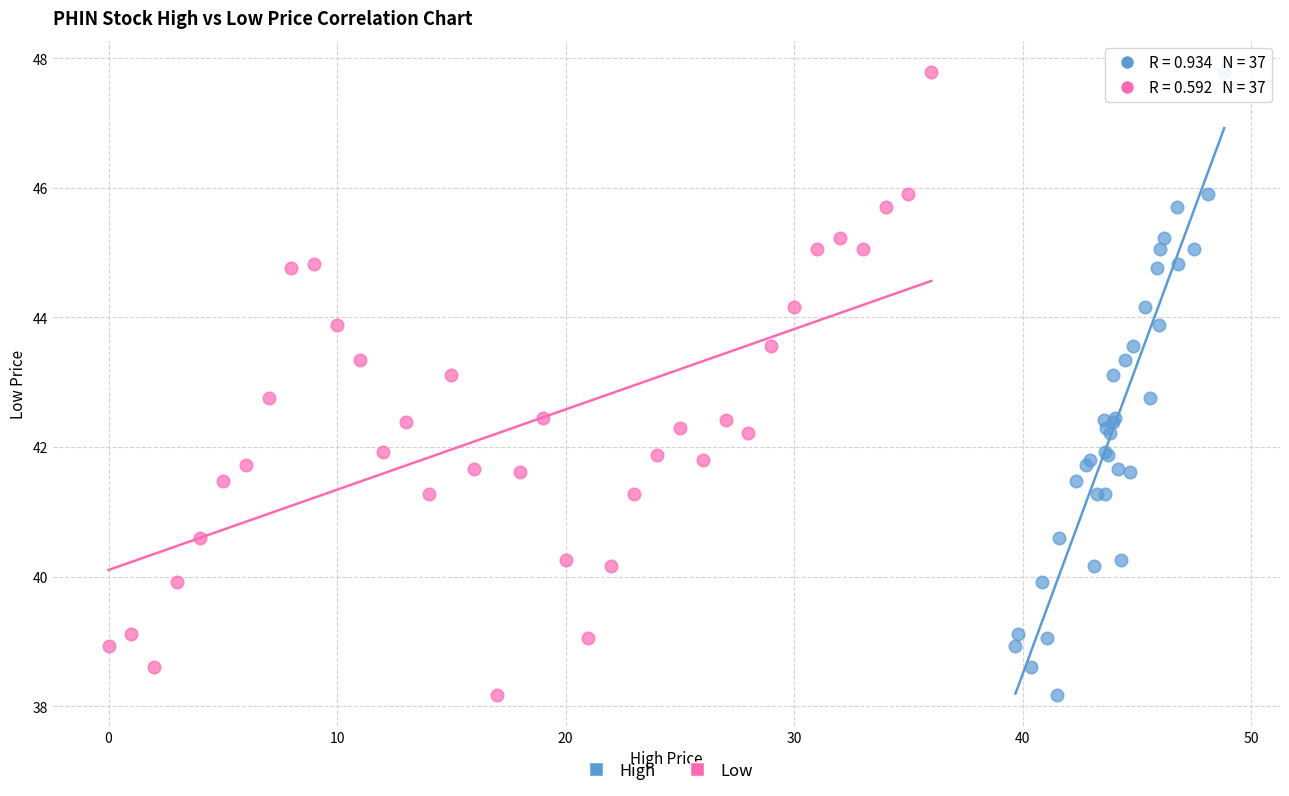

What are all the series names shown in the legend?

High, Low